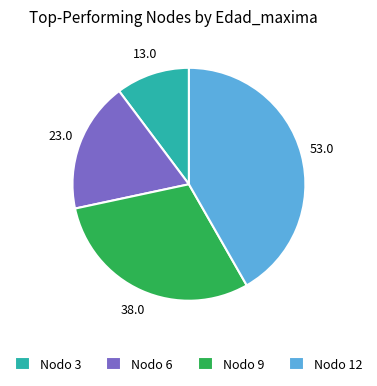

What is the smallest slice in the pie chart?

Nodo 3